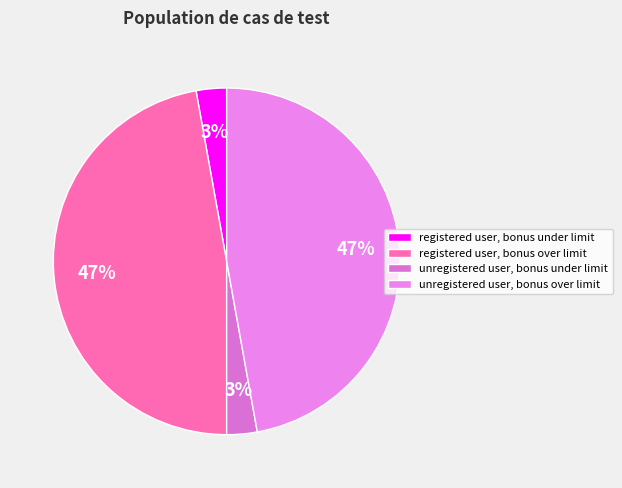

Does any single category account for the majority?

No